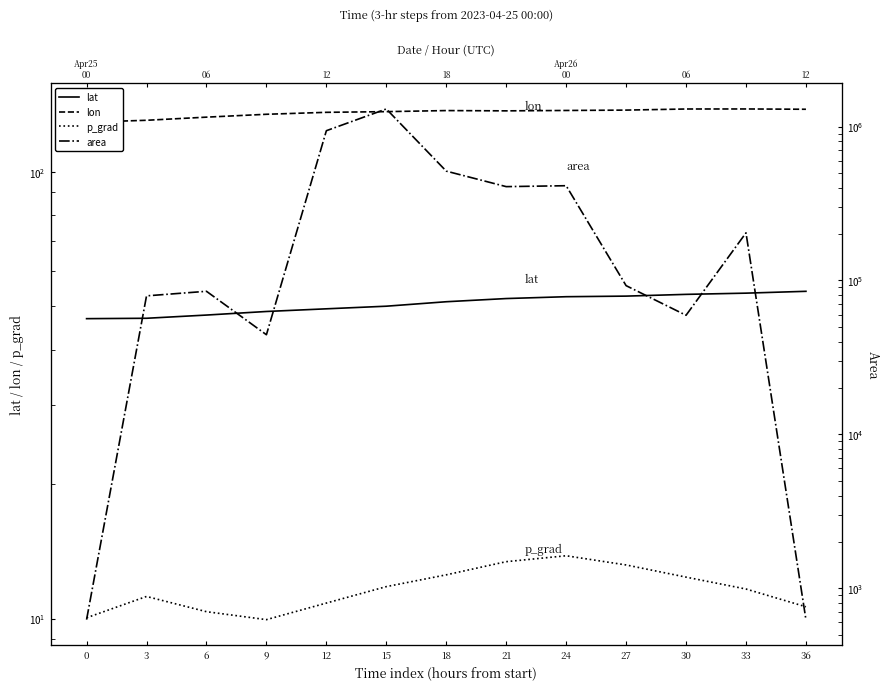

How many lines are shown in the chart?

4